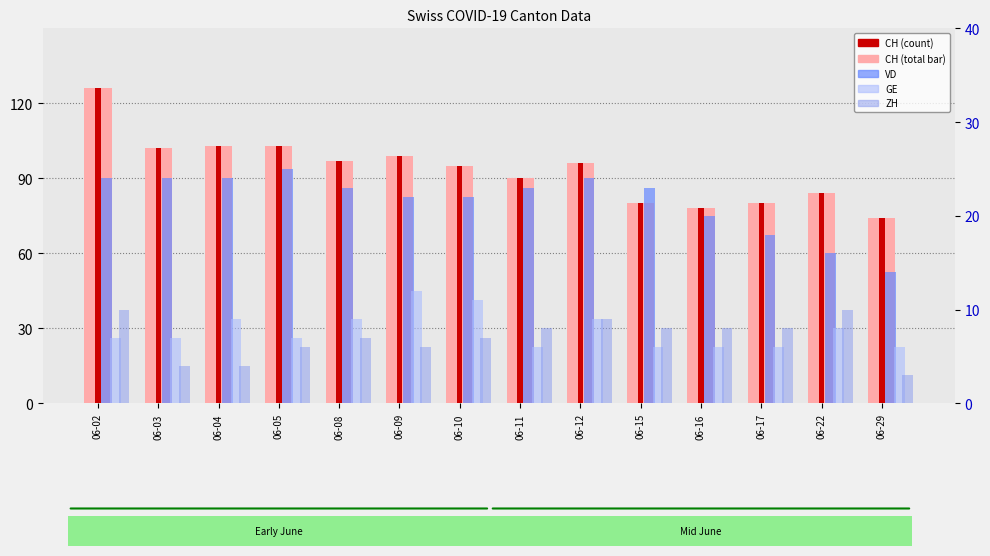

True or false: VD has a value of 25 at 06-05.

True